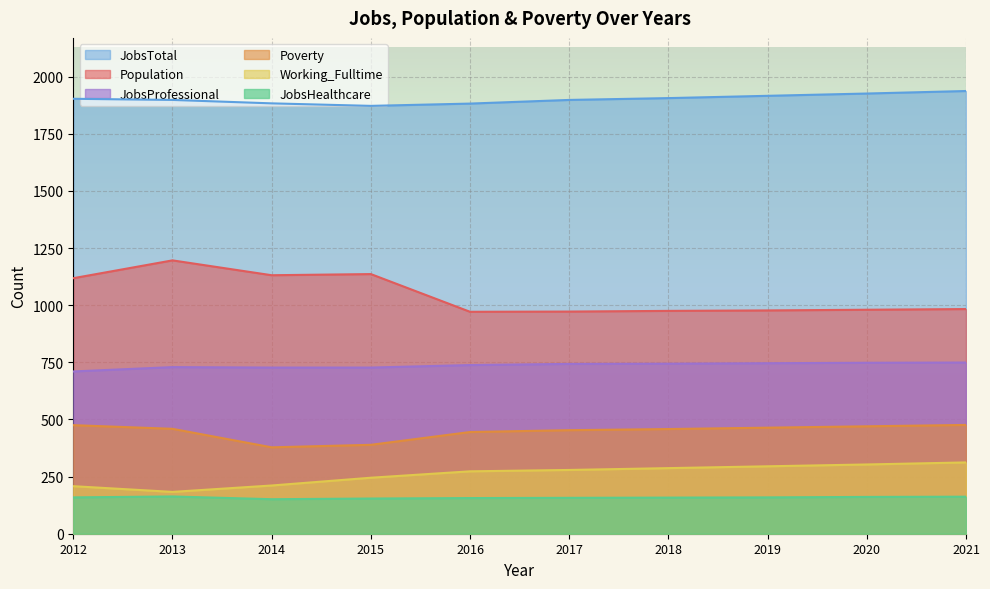

How many data points in JobsProfessional are above 743?

4